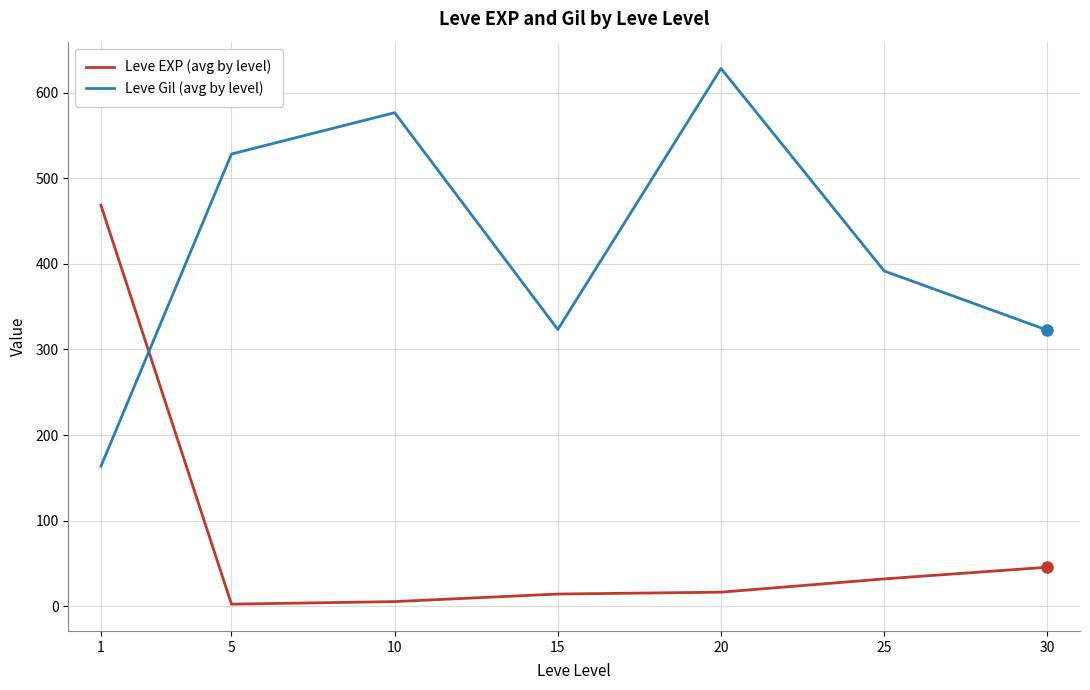

What is the total value across all series at 20?

644.7